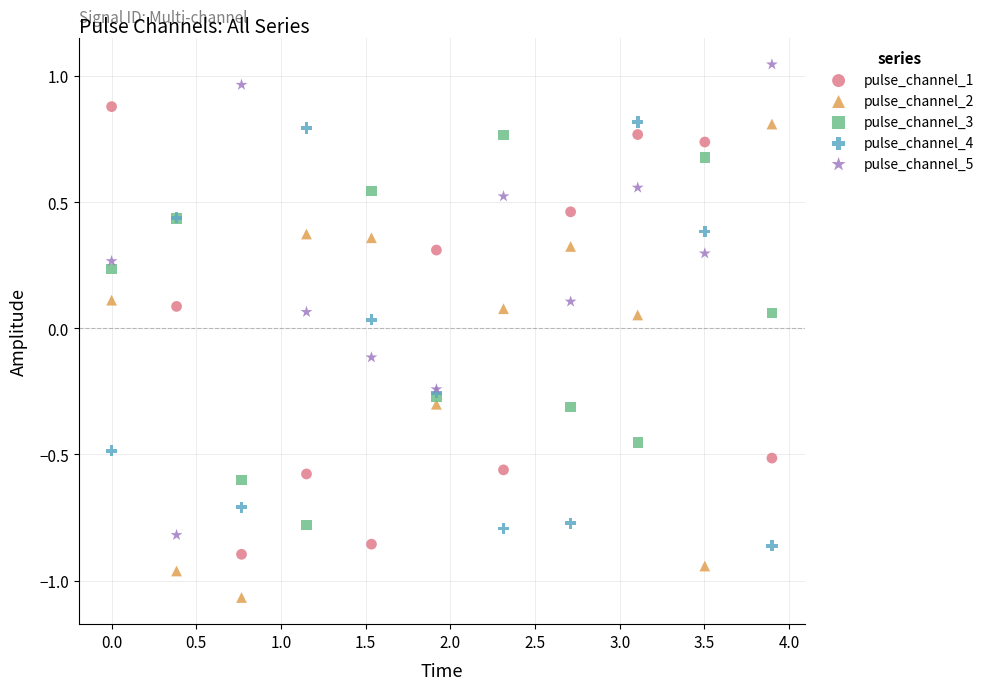

What is the X range (max minus min) for the scatter plot?

3.9